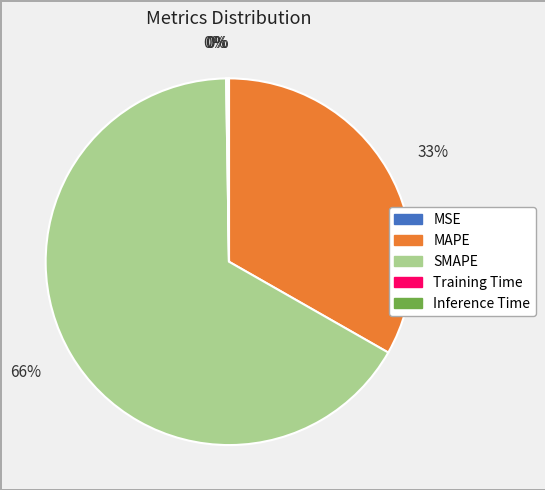

Which slice is the largest?

SMAPE